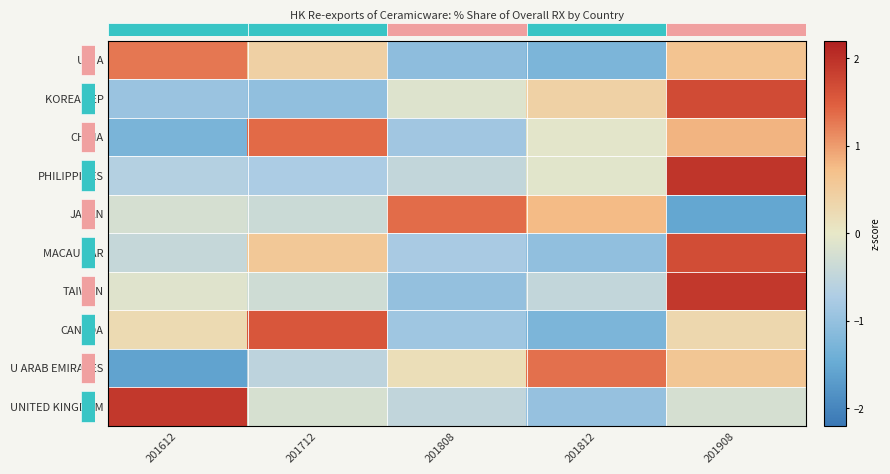

Between 201908 and 201812, which is larger?

201908